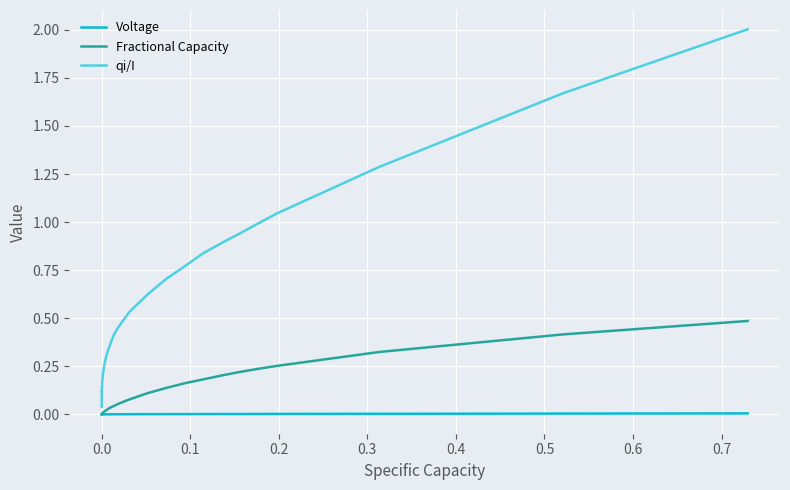

What is the greatest value displayed?

2.0